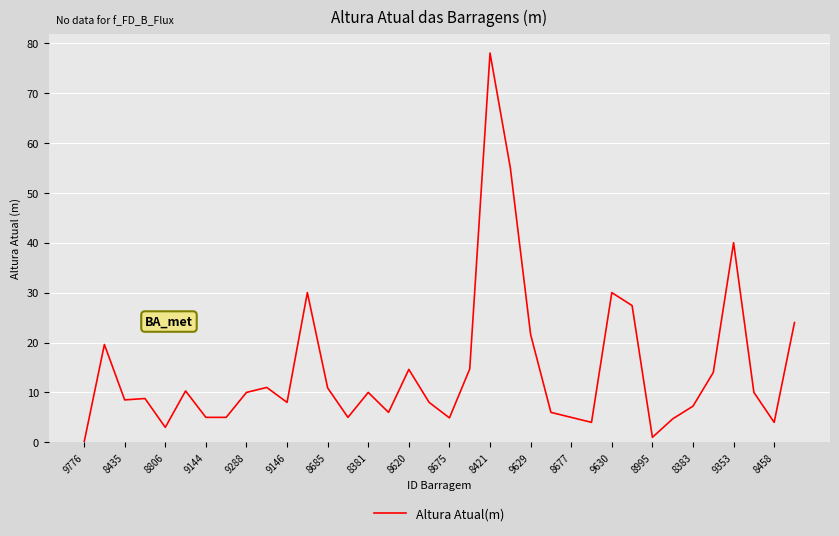

What is the greatest value displayed?

78.0